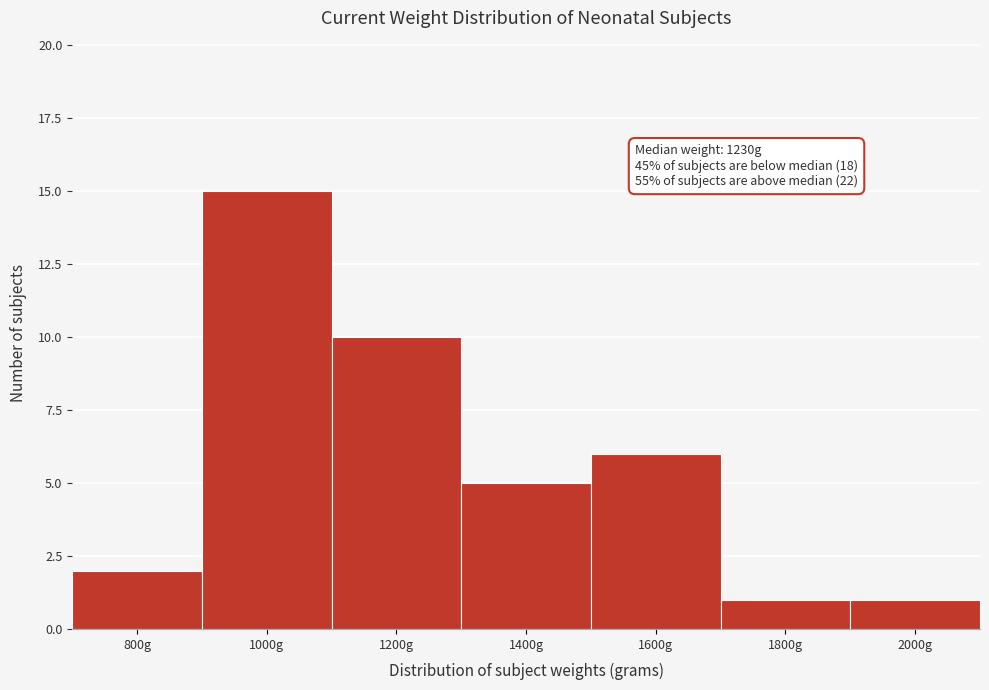

Reading left to right, list all the values displayed in this chart.

800g=2	1000g=15	1200g=10	1400g=5	1600g=6	1800g=1	2000g=1